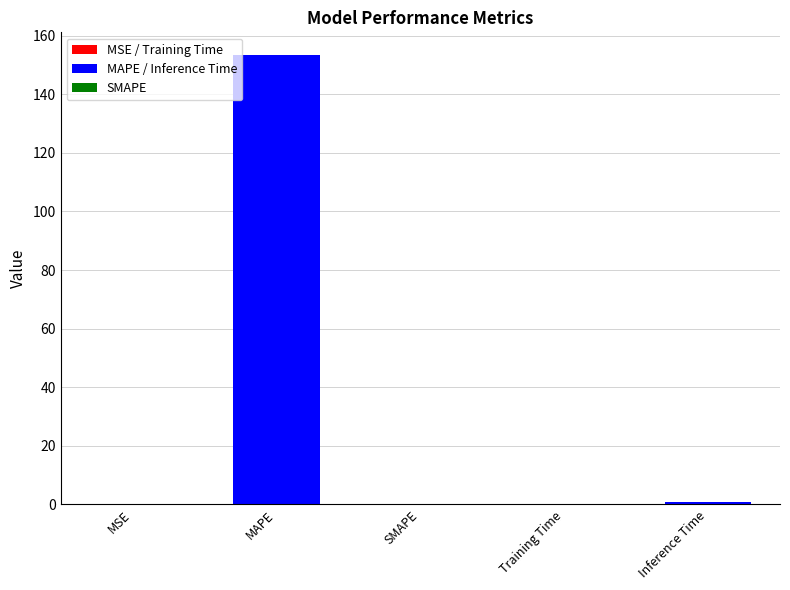

What is the average value?

30.9